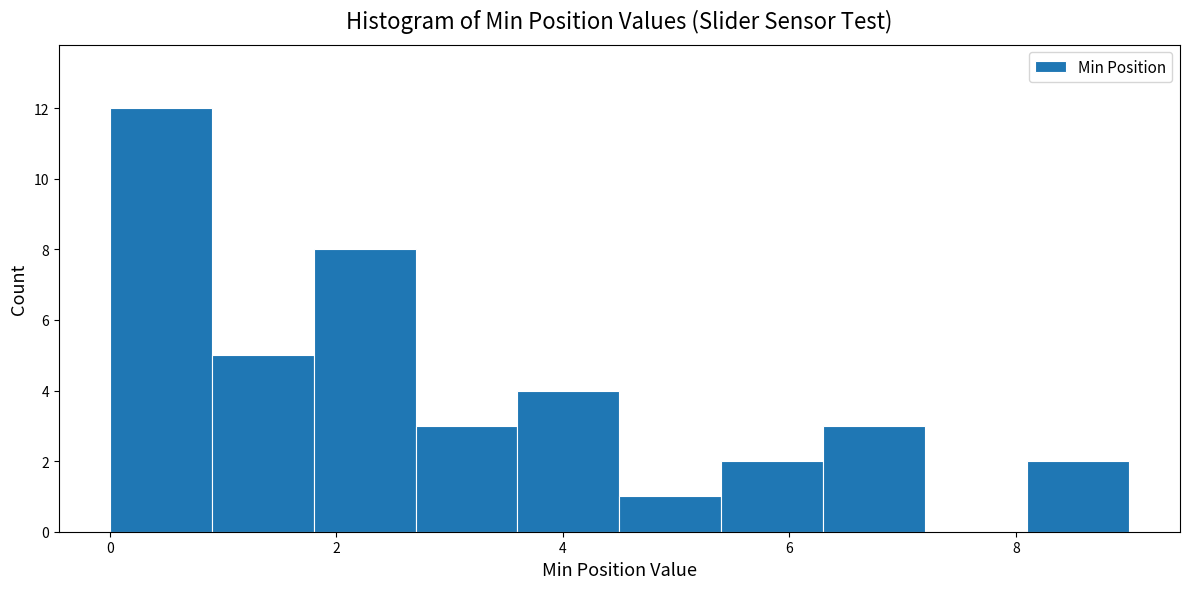

Which range on the x-axis has the tallest bar?

0.0 to 0.9